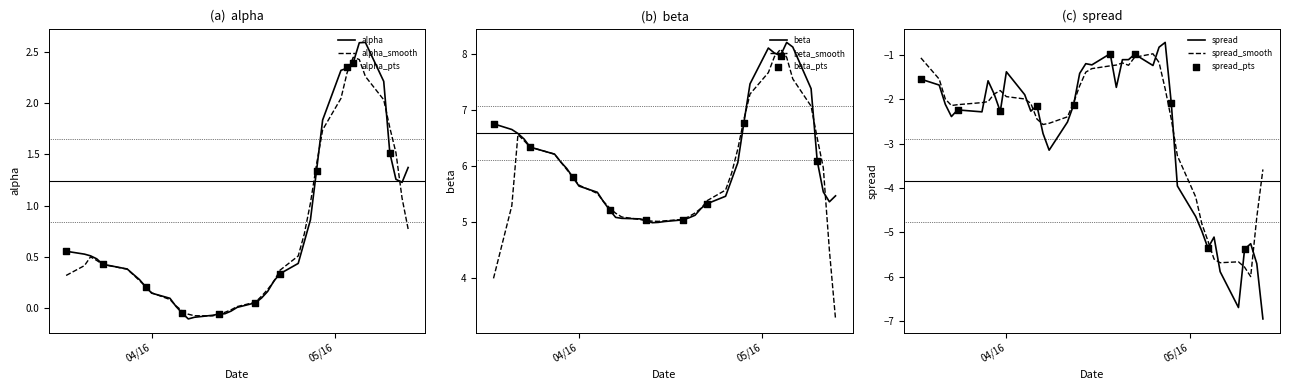

What is the minimum value for beta_smooth?

3.3